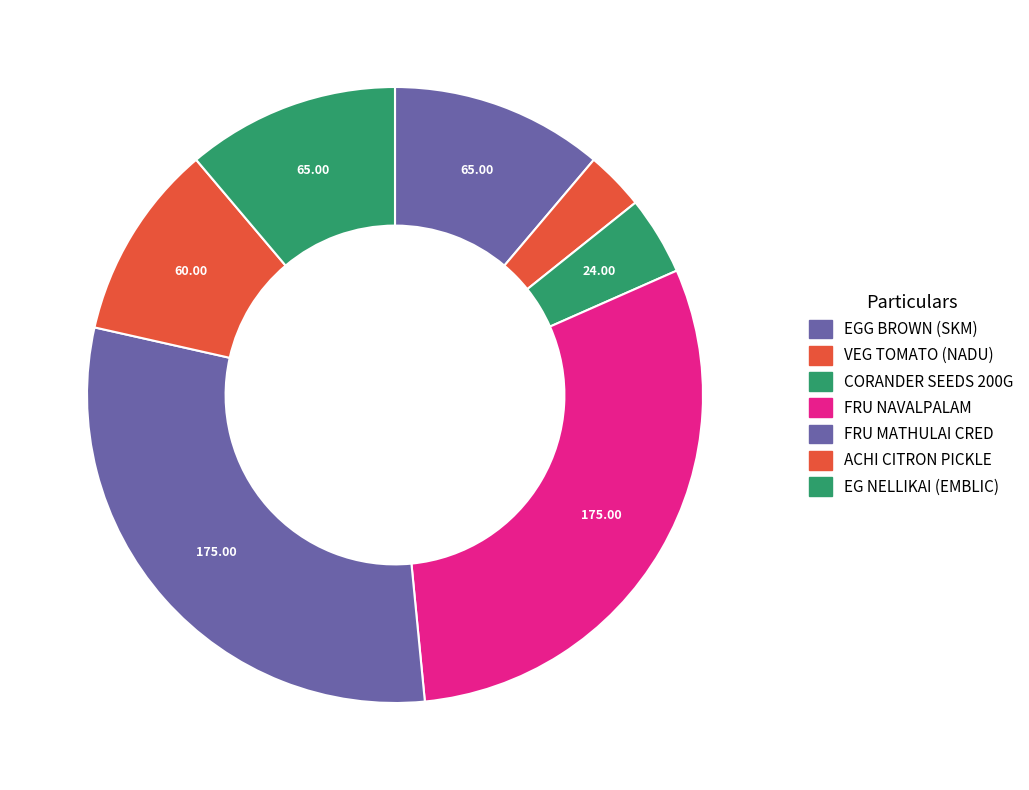

How many slices are in this pie chart?

7